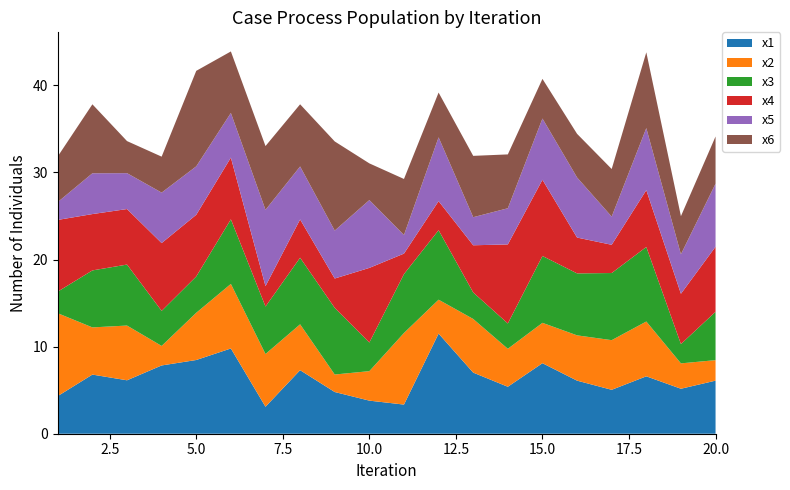

Reading left to right, list all the values displayed in this chart.

x1: 1=4.3	2=6.8	3=6.1	4=7.8	5=8.5	6=9.8	7=3.1	8=7.3	9=4.8	10=3.8	11=3.3	12=11.5	13=7.0	14=5.4	15=8.1	16=6.1	17=5.0	18=6.6	19=5.2	20=6.1
x2: 1=9.5	2=5.4	3=6.3	4=2.2	5=5.4	6=7.4	7=6.1	8=5.3	9=2.0	10=3.4	11=8.2	12=3.9	13=6.2	14=4.4	15=4.6	16=5.2	17=5.7	18=6.3	19=2.9	20=2.4
x3: 1=2.5	2=6.5	3=7.0	4=4.0	5=4.2	6=7.4	7=5.5	8=7.6	9=7.7	10=3.3	11=6.8	12=8.0	13=3.0	14=2.9	15=7.7	16=7.1	17=7.7	18=8.6	19=2.2	20=5.6
x4: 1=8.2	2=6.5	3=6.4	4=7.8	5=7.1	6=7.1	7=2.3	8=4.4	9=3.4	10=8.6	11=2.4	12=3.3	13=5.4	14=9.1	15=8.8	16=4.1	17=3.2	18=6.5	19=5.8	20=7.5
x5: 1=2.1	2=4.7	3=4.1	4=5.8	5=5.6	6=5.1	7=8.8	8=6.1	9=5.5	10=7.8	11=2.1	12=7.3	13=3.2	14=4.2	15=7.0	16=6.9	17=3.2	18=7.1	19=4.5	20=7.2
x6: 1=5.2	2=7.9	3=3.7	4=4.1	5=11.0	6=7.1	7=7.3	8=7.1	9=10.2	10=4.2	11=6.4	12=5.1	13=7.0	14=6.2	15=4.6	16=5.0	17=5.5	18=8.7	19=4.4	20=5.4